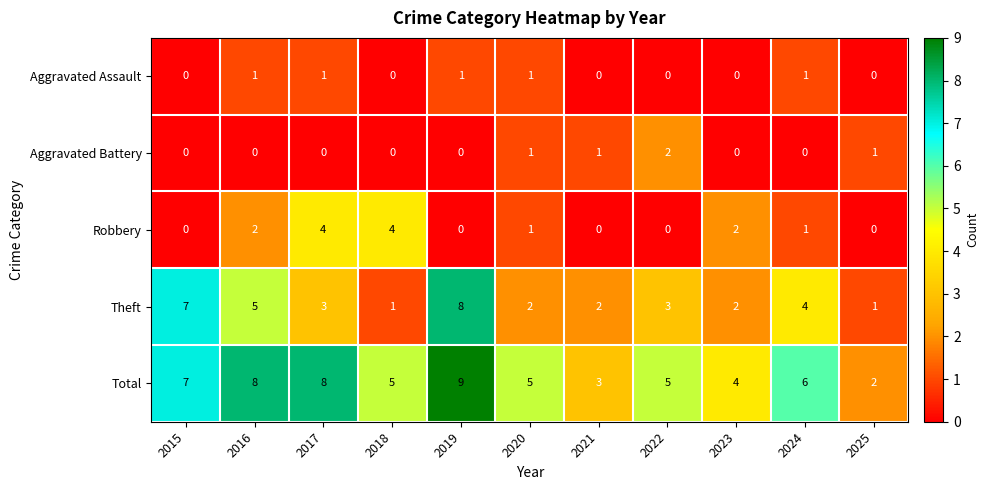

List the series in order of their peak value, lowest first.

Aggravated Assault, Aggravated Battery, Robbery, Theft, Total